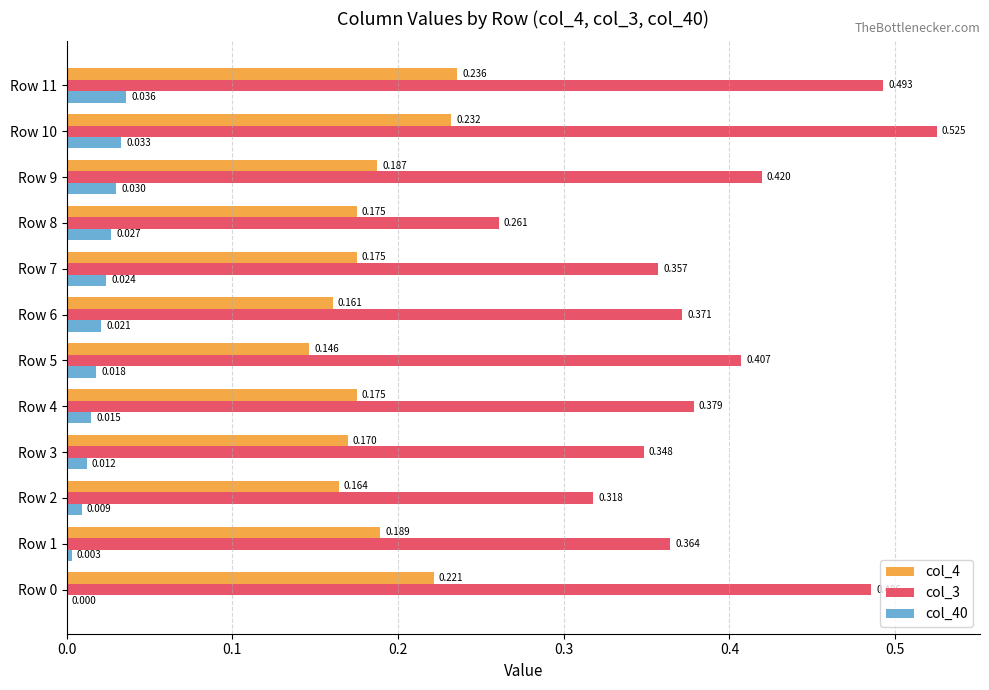

Is the value of col_4 at Row 2 greater than the value of col_40 at Row 6?

Yes